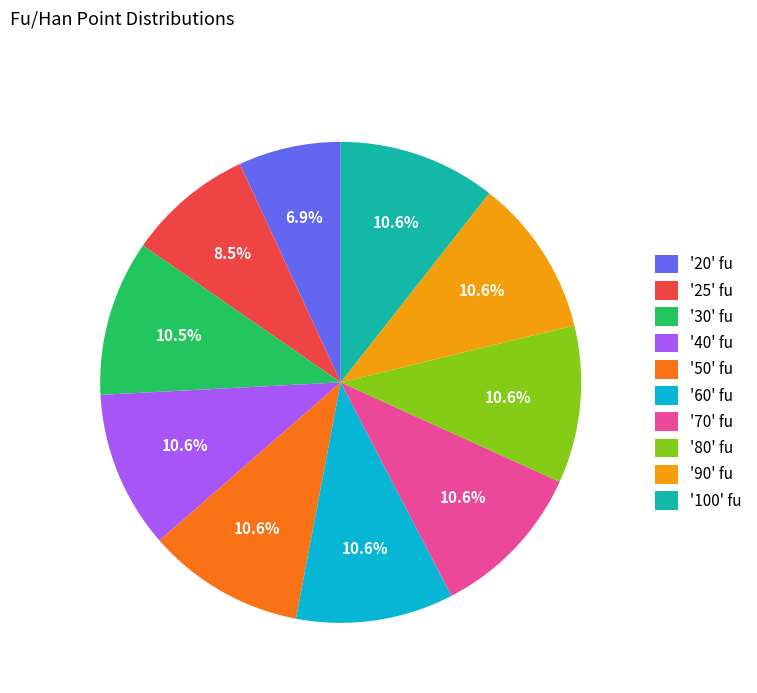

Which slice is the smallest?

'20' fu